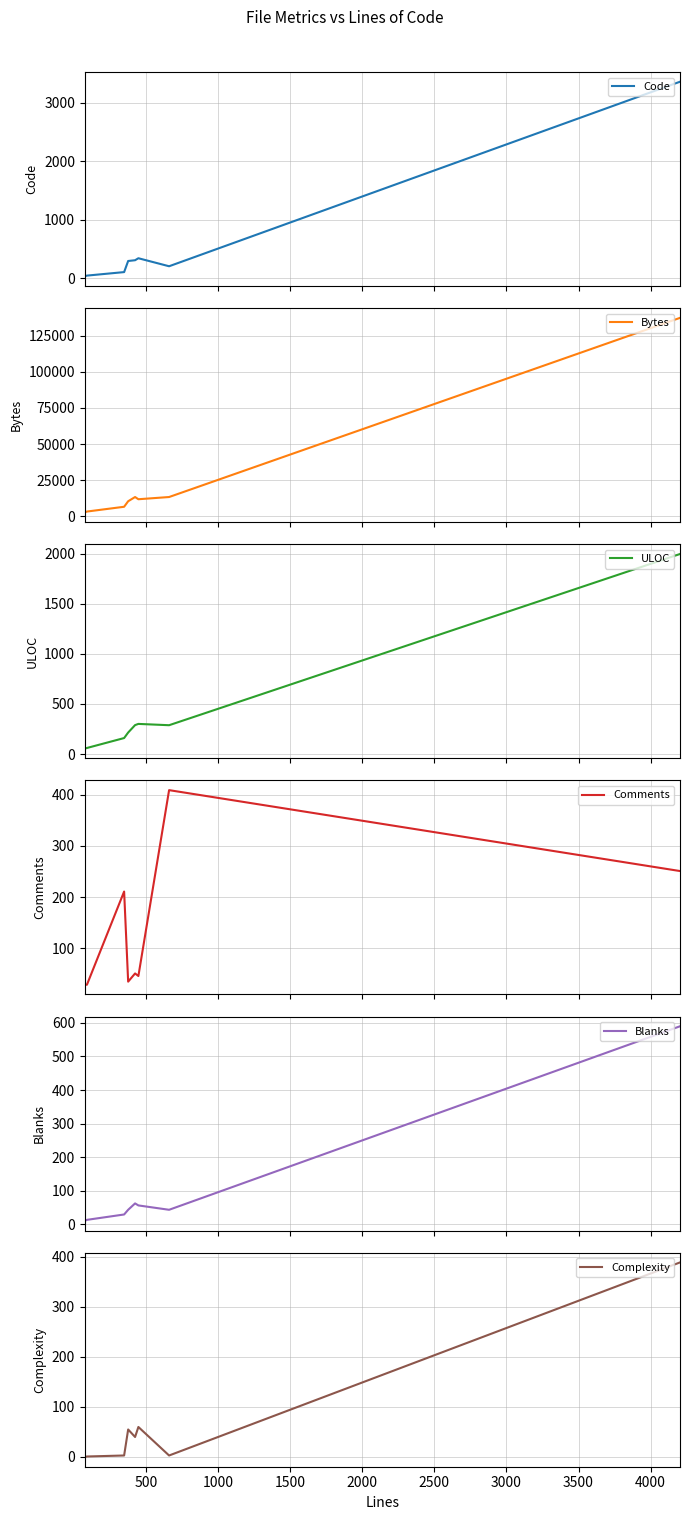

Count the number of categories in the chart.

8